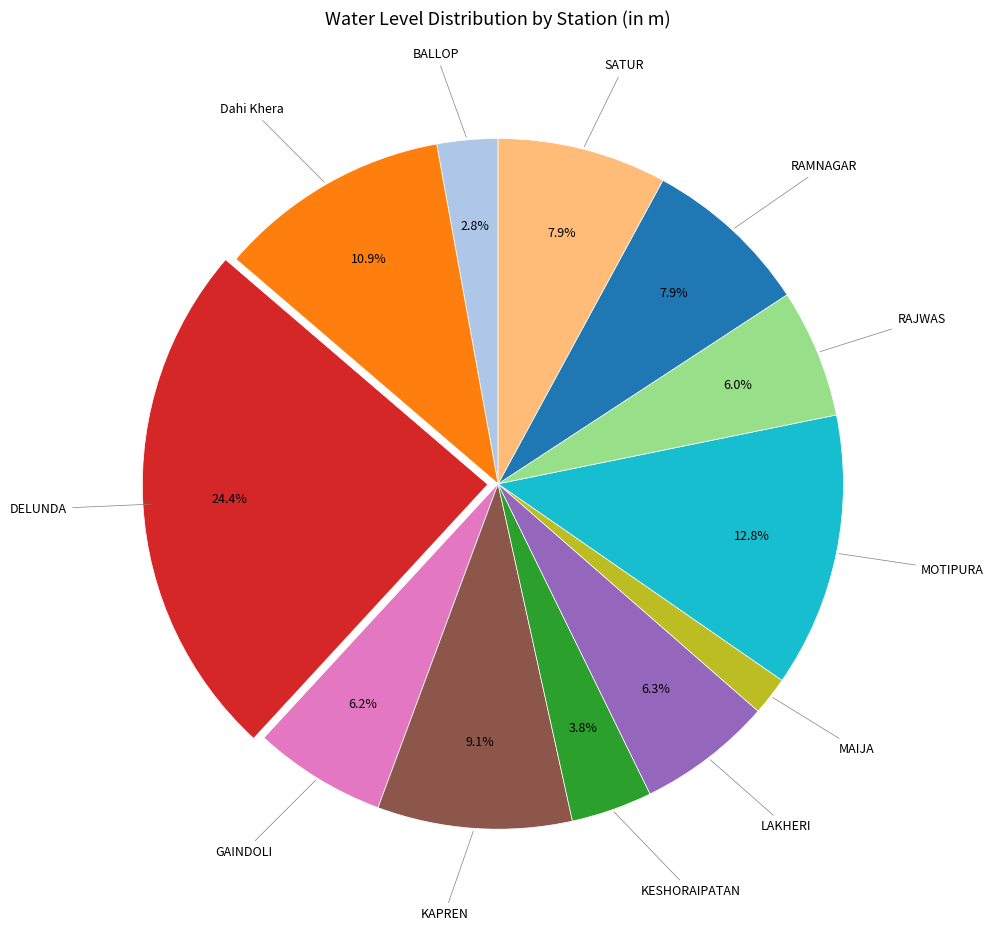

Is there a majority slice in this chart?

No